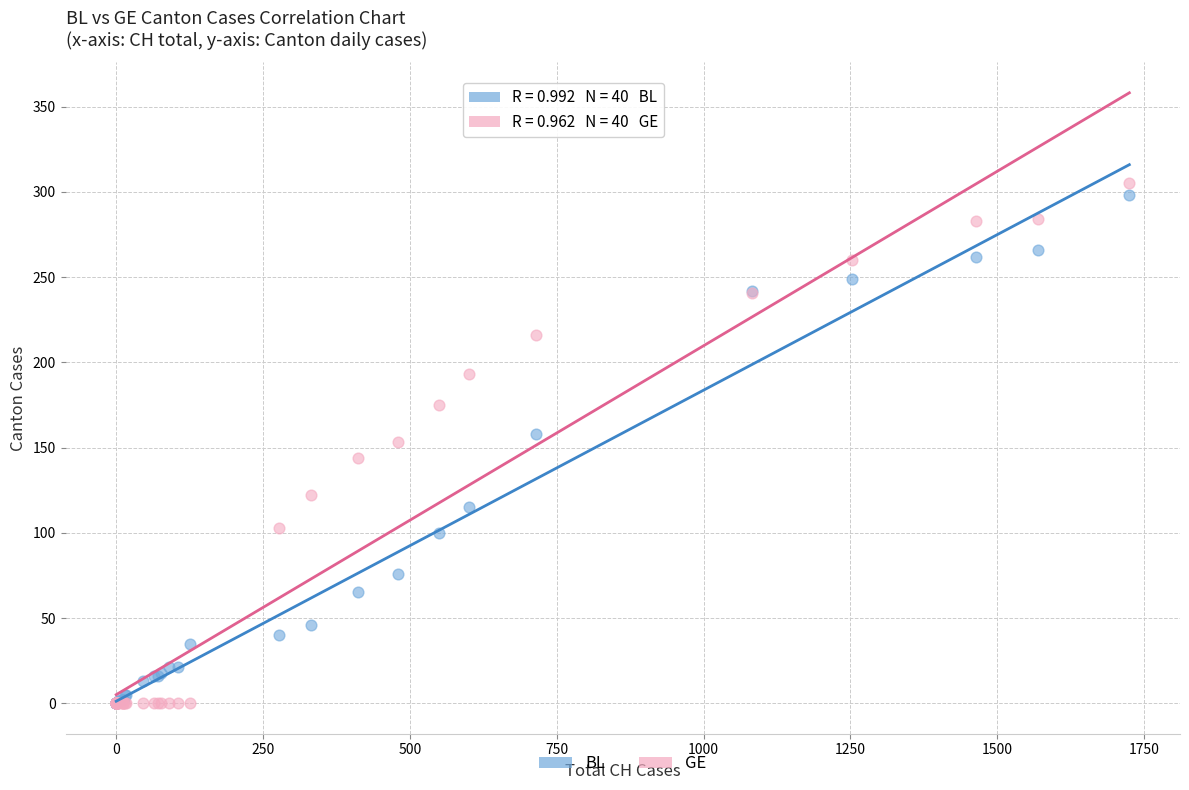

What are all the series names shown in the legend?

BL, GE